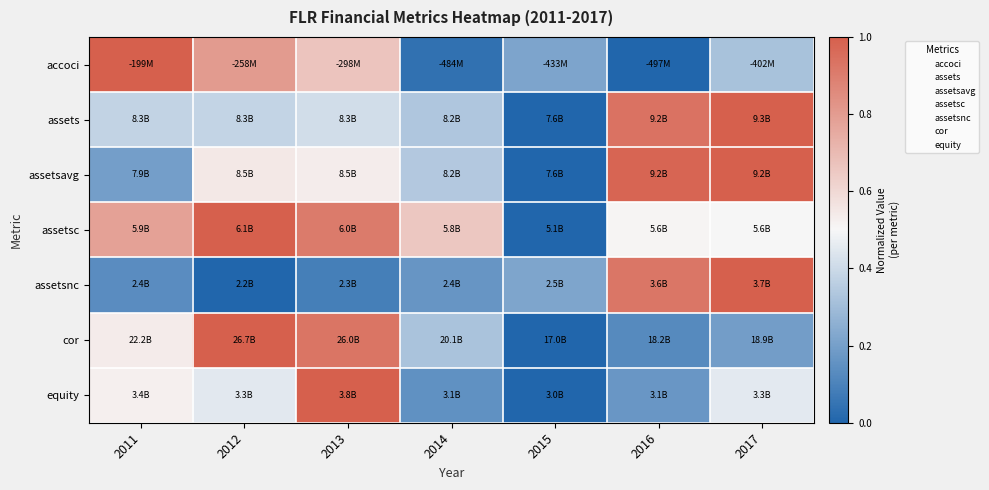

Reading left to right, what are all the values shown in this chart?

accoci: 2011=1.0	2012=0.8	2013=0.7	2014=0.0	2015=0.2	2016=0.0	2017=0.3
assets: 2011=0.4	2012=0.4	2013=0.4	2014=0.3	2015=0.0	2016=0.9	2017=1.0
assetsavg: 2011=0.2	2012=0.5	2013=0.5	2014=0.3	2015=0.0	2016=1.0	2017=1.0
assetsc: 2011=0.8	2012=1.0	2013=0.9	2014=0.7	2015=0.0	2016=0.5	2017=0.5
assetsnc: 2011=0.1	2012=0.0	2013=0.1	2014=0.2	2015=0.2	2016=0.9	2017=1.0
cor: 2011=0.5	2012=1.0	2013=0.9	2014=0.3	2015=0.0	2016=0.1	2017=0.2
equity: 2011=0.5	2012=0.5	2013=1.0	2014=0.1	2015=0.0	2016=0.2	2017=0.5